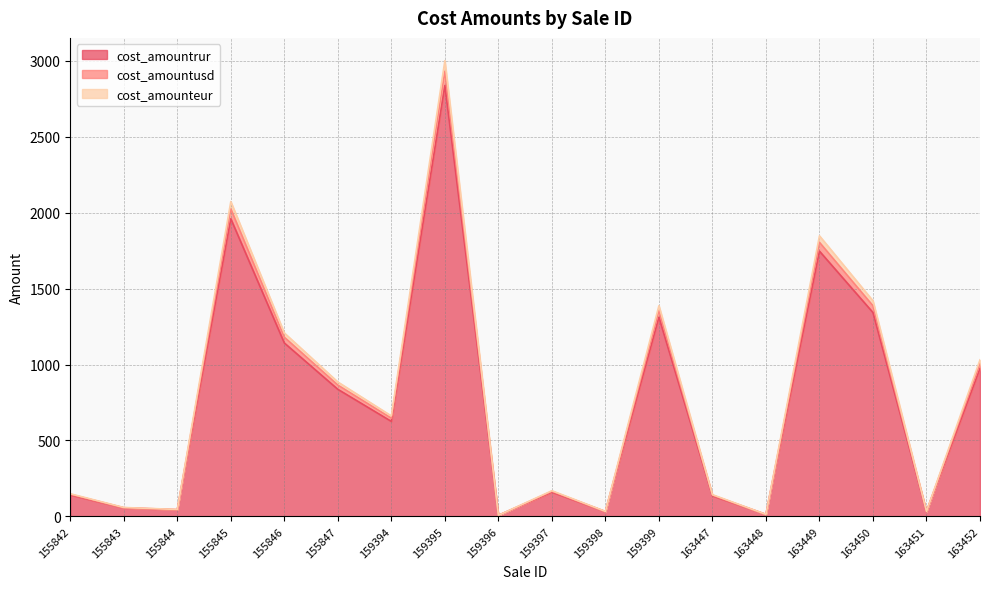

True or false: cost_amountusd and cost_amountrur intersect in this chart.

False